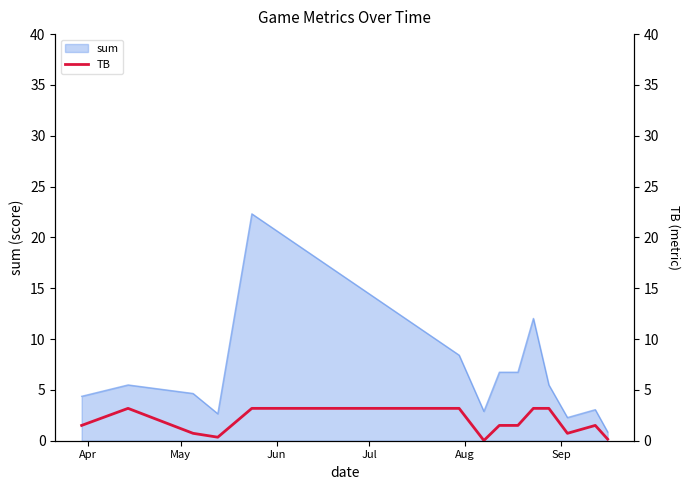

What is the maximum value for sum?

22.3